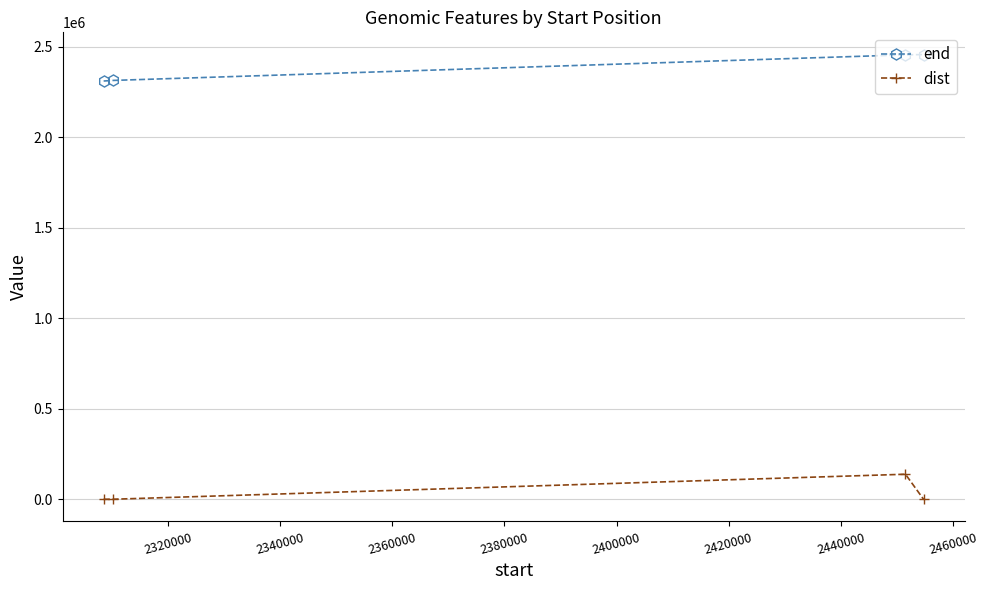

Does the chart have visible grid lines?

Yes